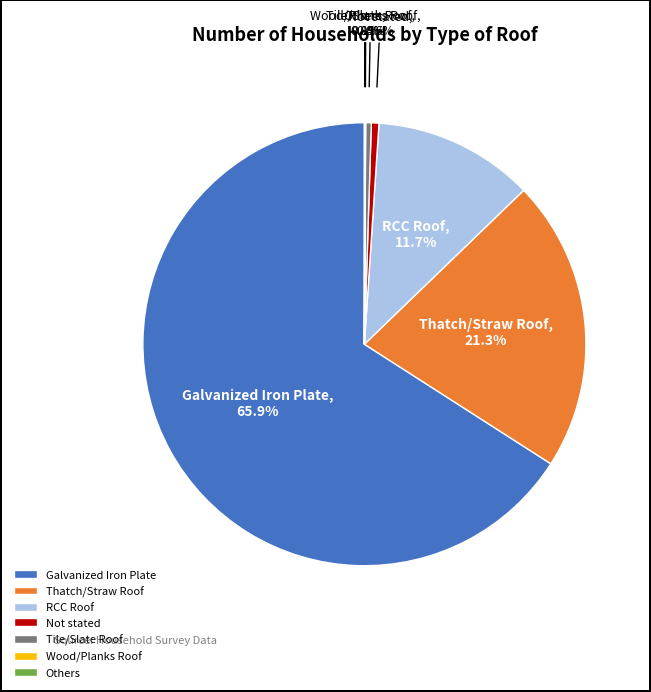

Which has a higher value, Not stated or RCC Roof?

RCC Roof